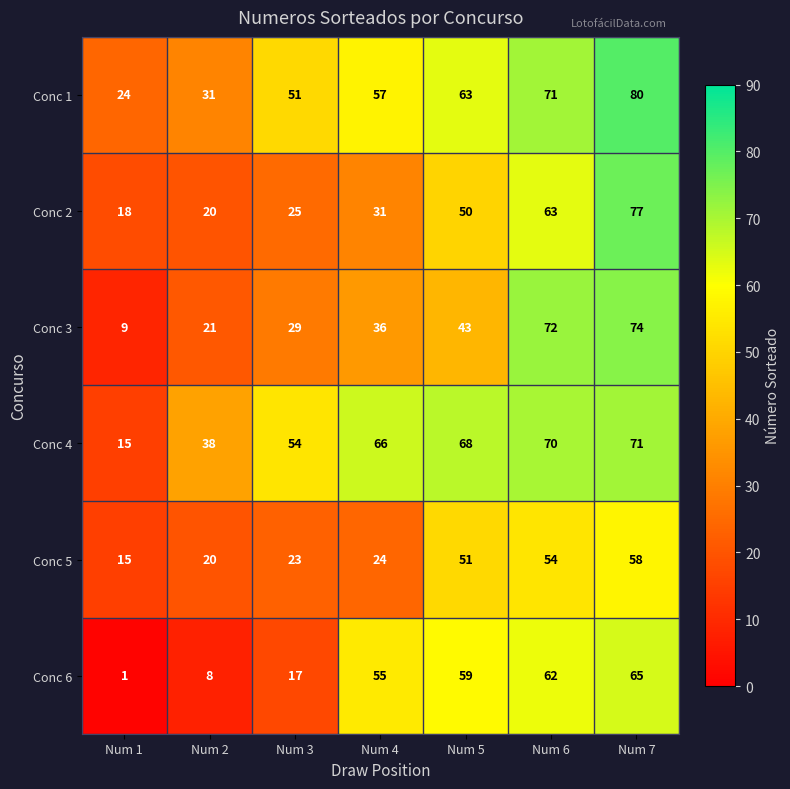

Which series has the largest total across all categories?

Conc 4